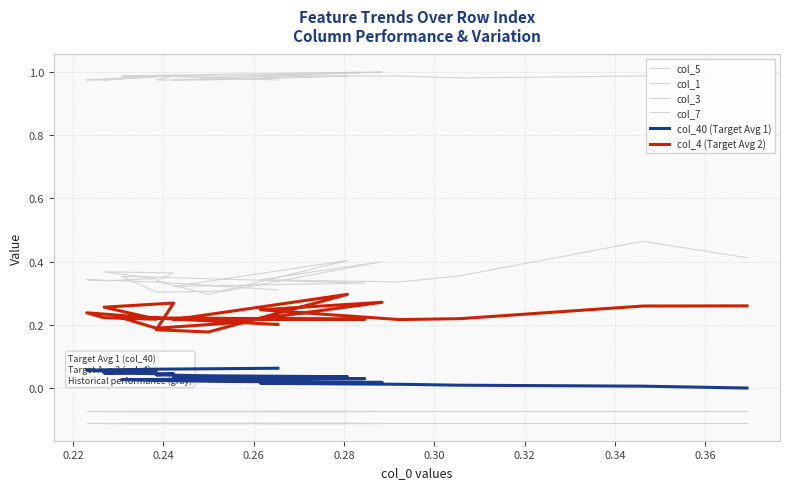

Where is the first local maximum for col_1?

0.30